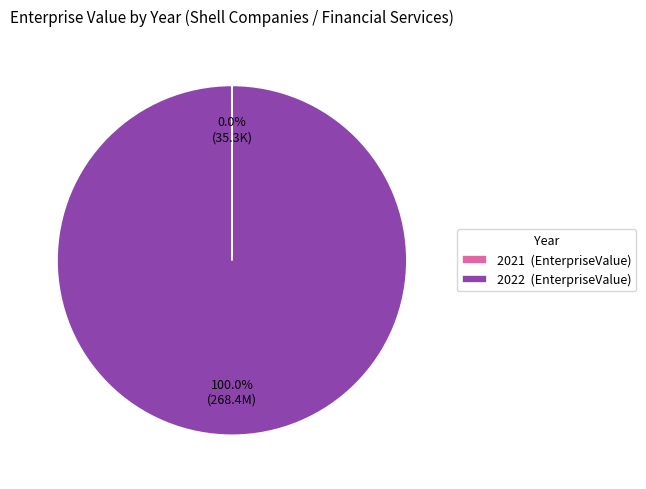

Does 2022 (EnterpriseValue) represent more than half of the total?

Yes